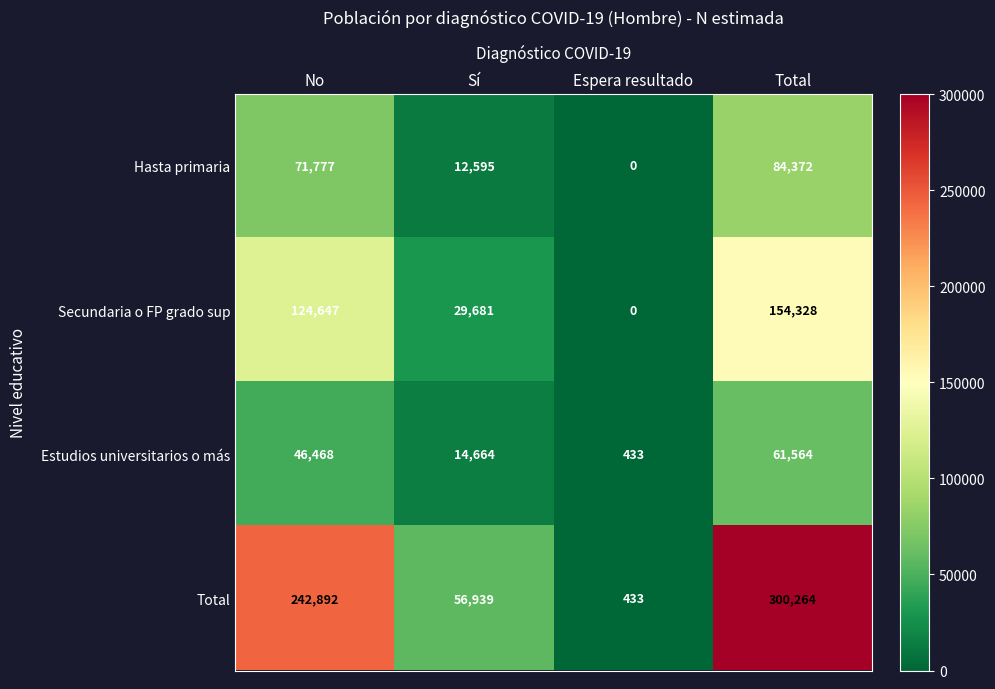

Count the number of categories in the chart.

4